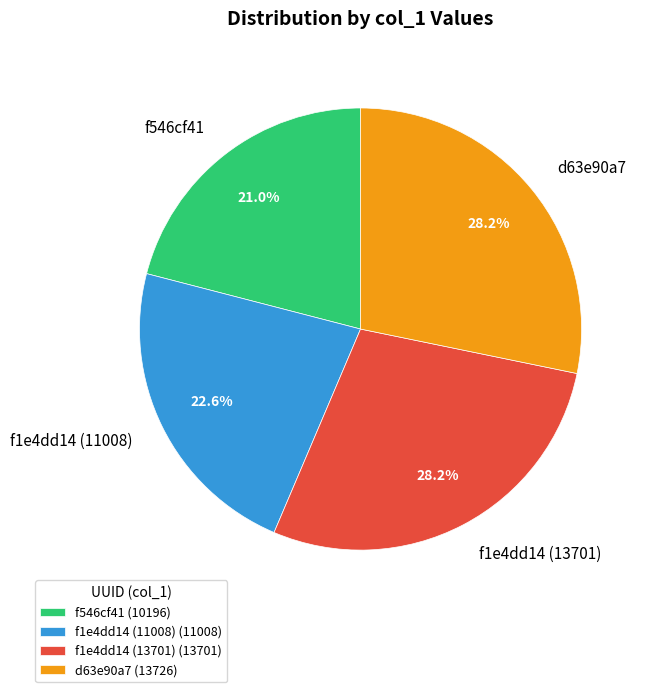

Which category has the smallest portion of the pie?

f546cf41